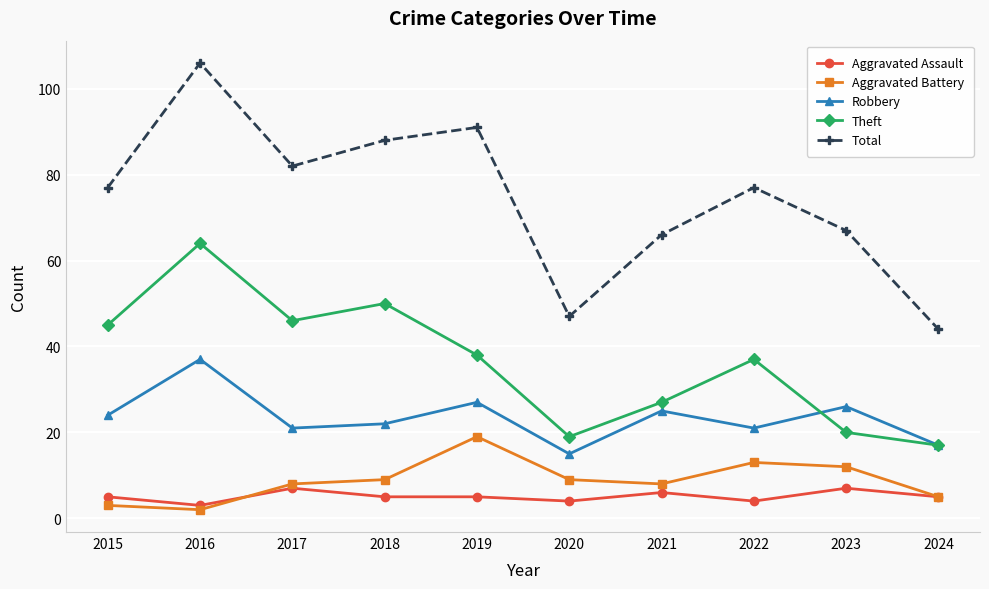

At 2019, list the series in order from largest to smallest.

Total, Theft, Robbery, Aggravated Battery, Aggravated Assault